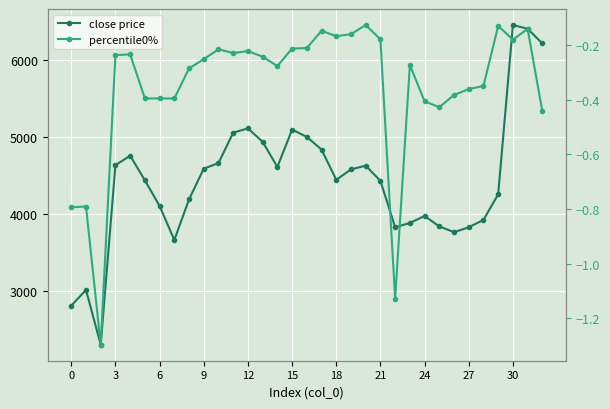

Is this an area chart (filled region under the line)?

No